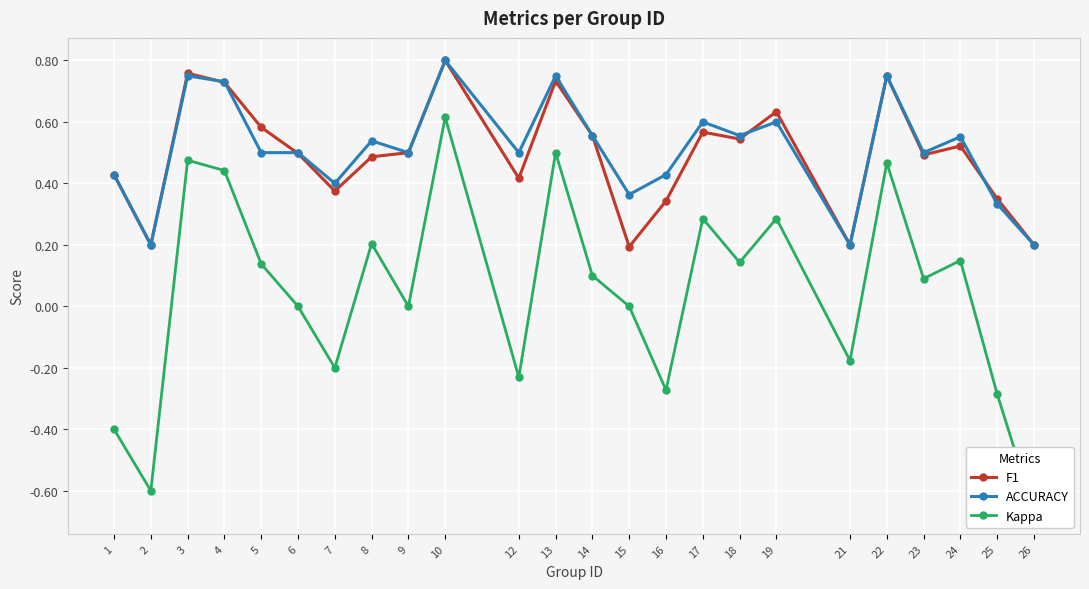

How many times do F1 and ACCURACY cross each other?

5